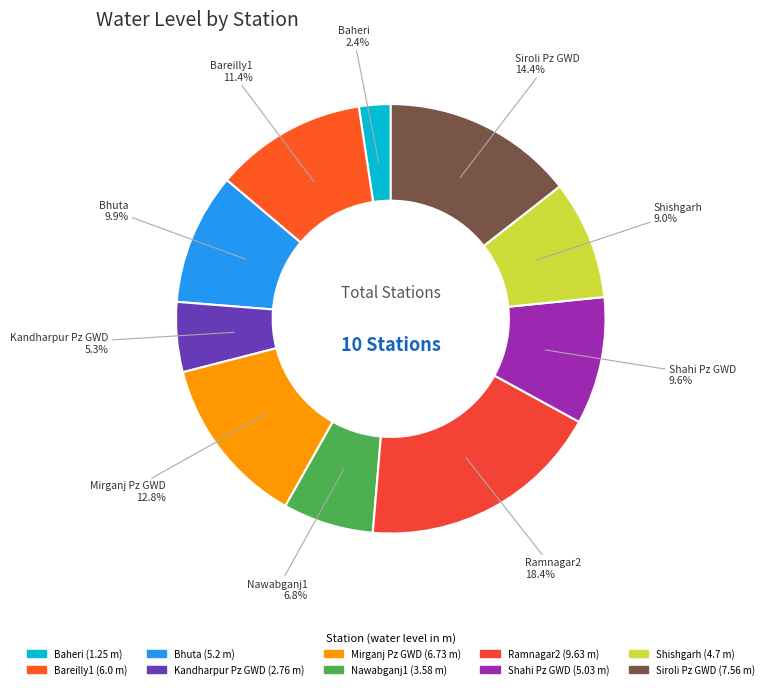

Is Ramnagar2 the majority of the pie?

No